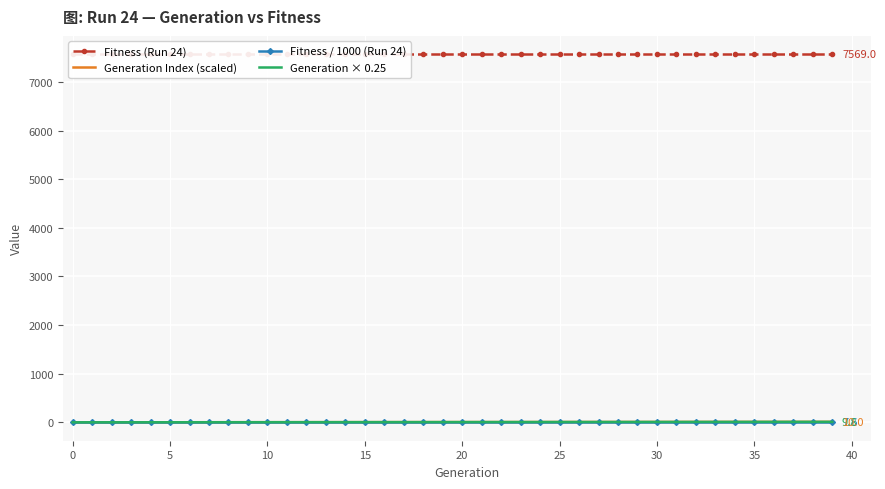

How many lines are shown in the chart?

4